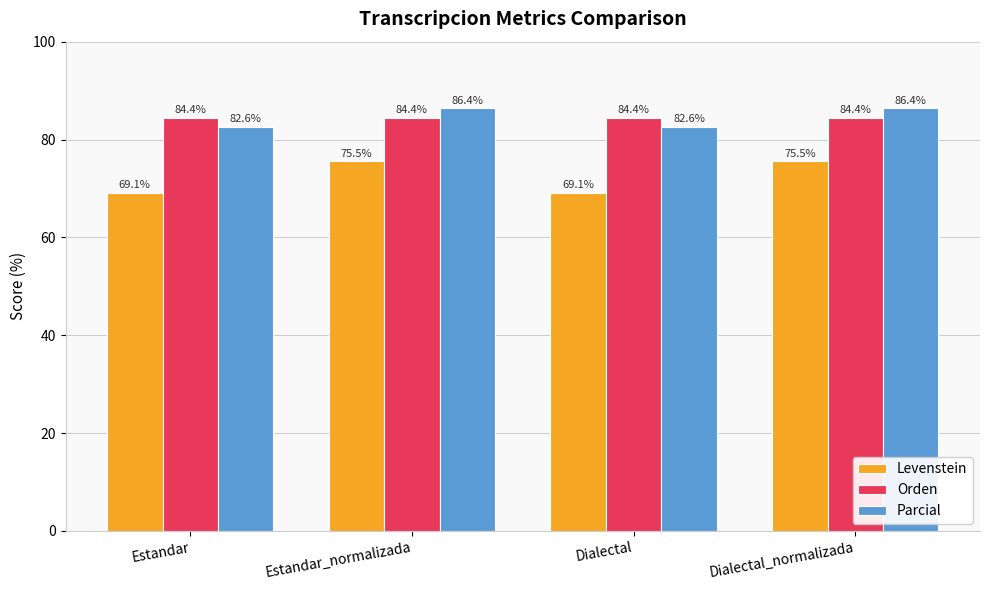

Count the number of categories in the chart.

4